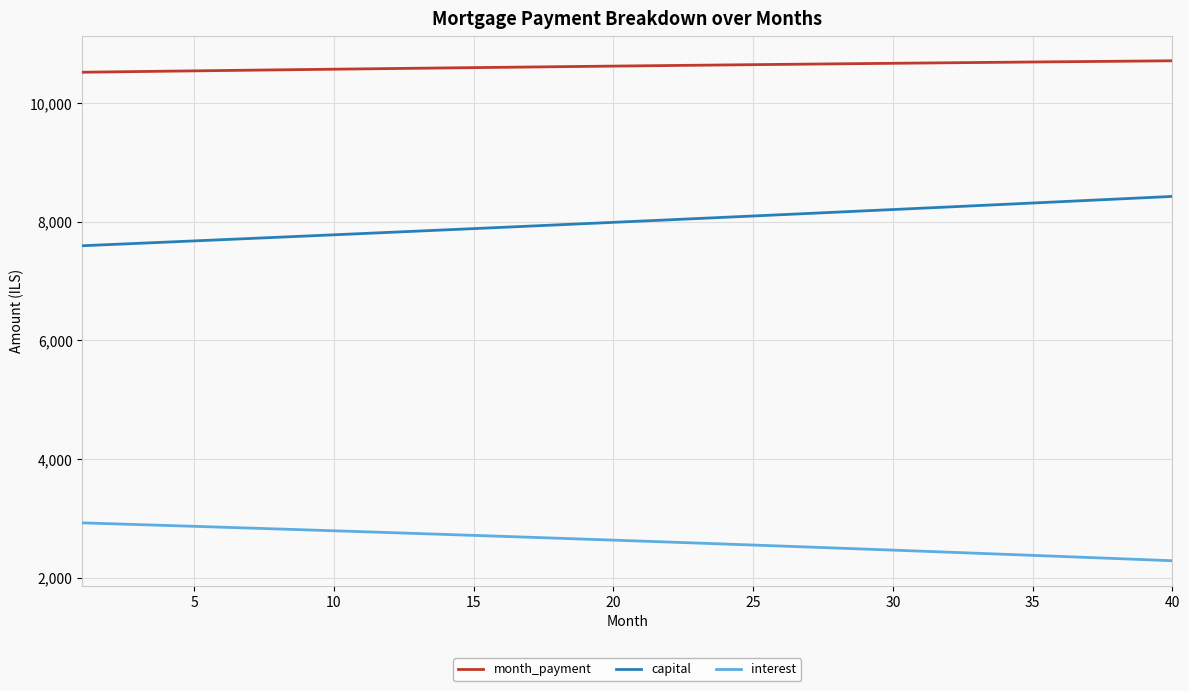

What is the difference between the maximum and minimum values in the month_payment series?

192.8